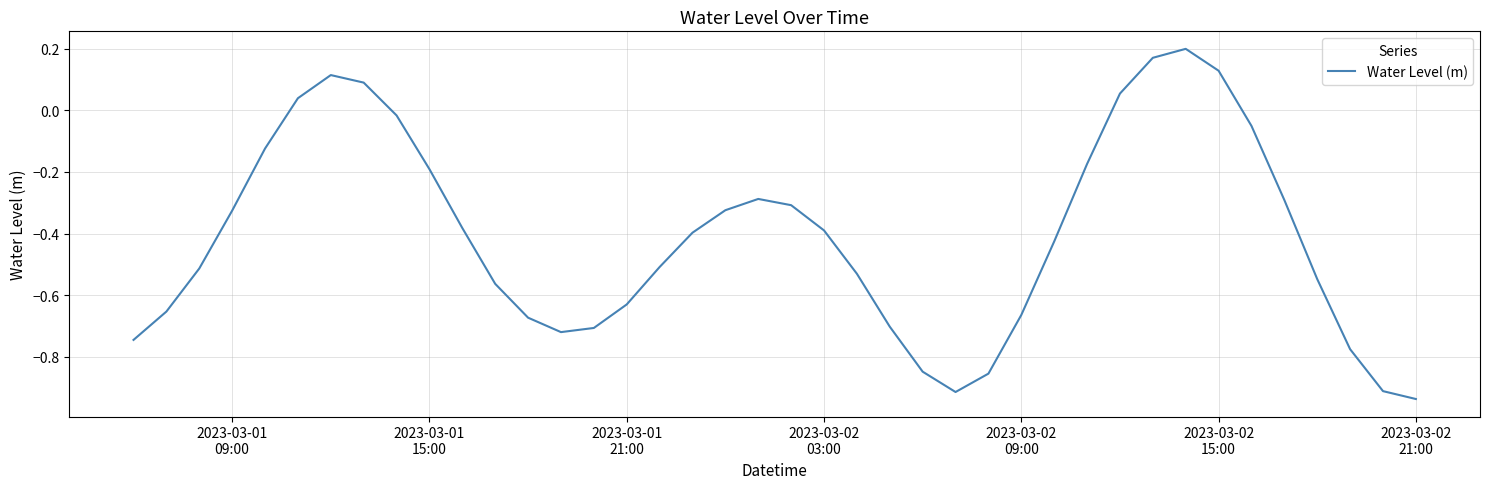

What is the difference between the maximum and minimum values?

1.1